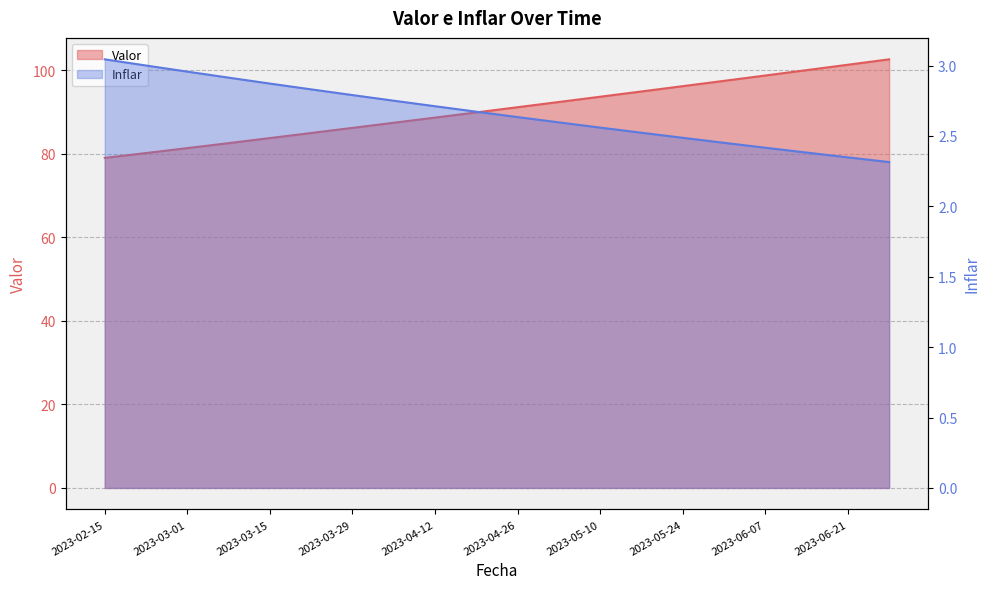

What are all the series names shown in the legend?

Valor, Inflar